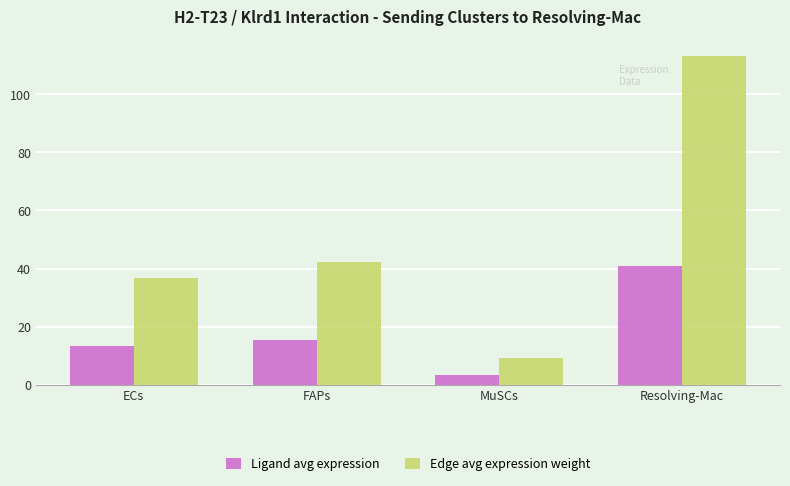

Reading left to right, extract all data points from this chart.

Ligand avg expression: 13.4	15.3	3.4	41.0
Edge avg expression weight: 36.9	42.3	9.3	113.3